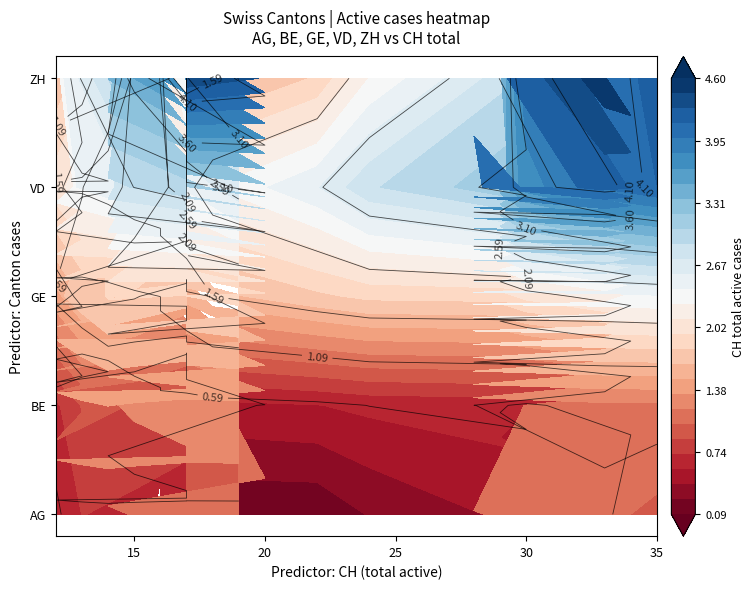

What is the total value across all series at 33?

6